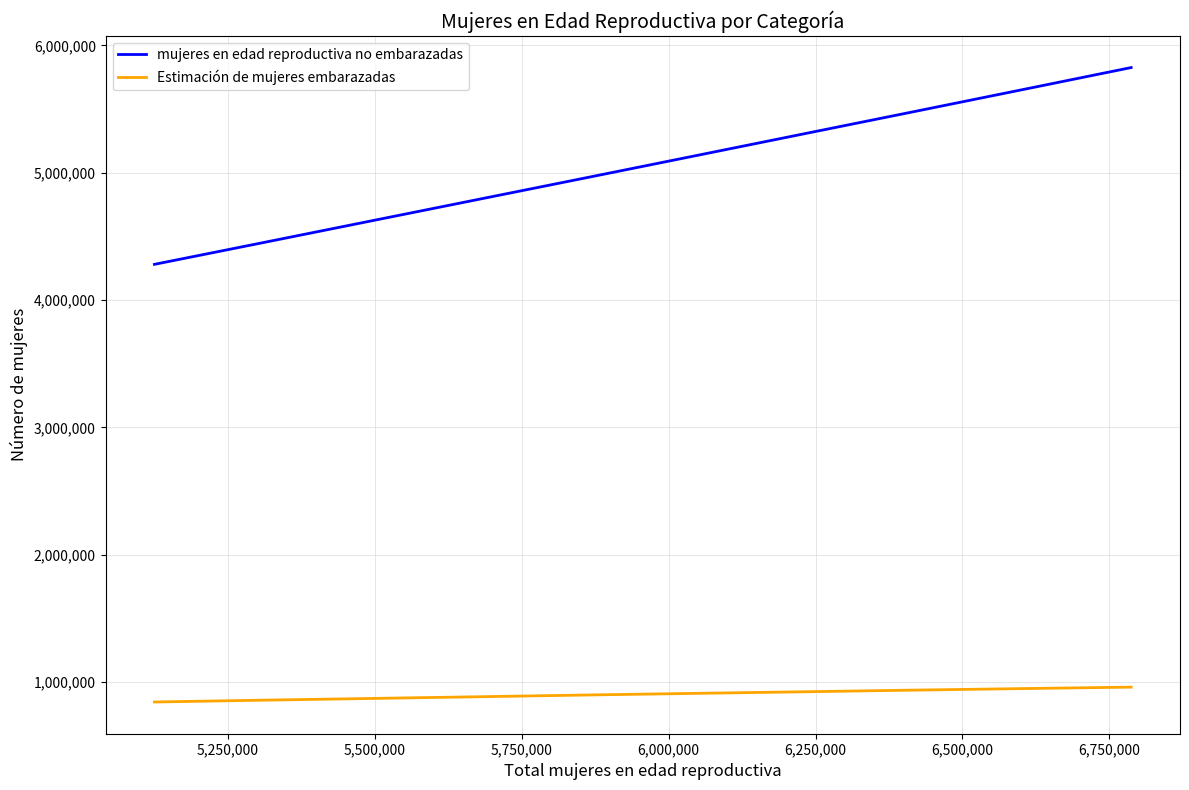

True or false: Estimación de mujeres embarazadas and mujeres en edad reproductiva no embarazadas cross at least once.

False